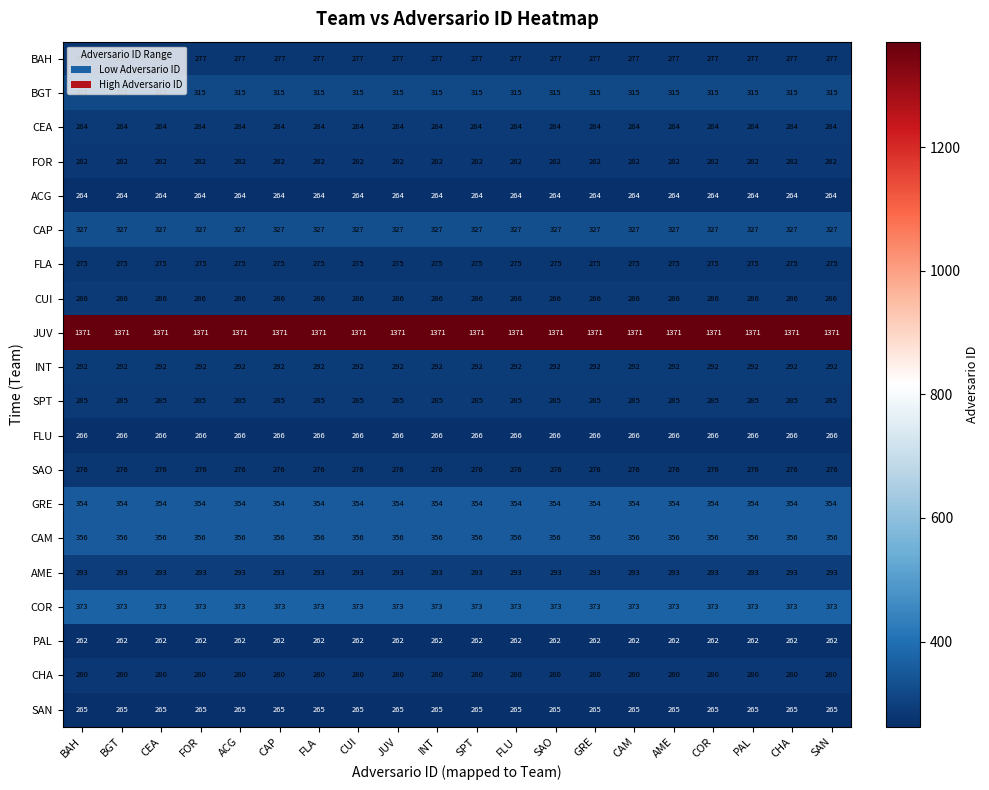

The value of PAL at JUV is 86. True or false?

False